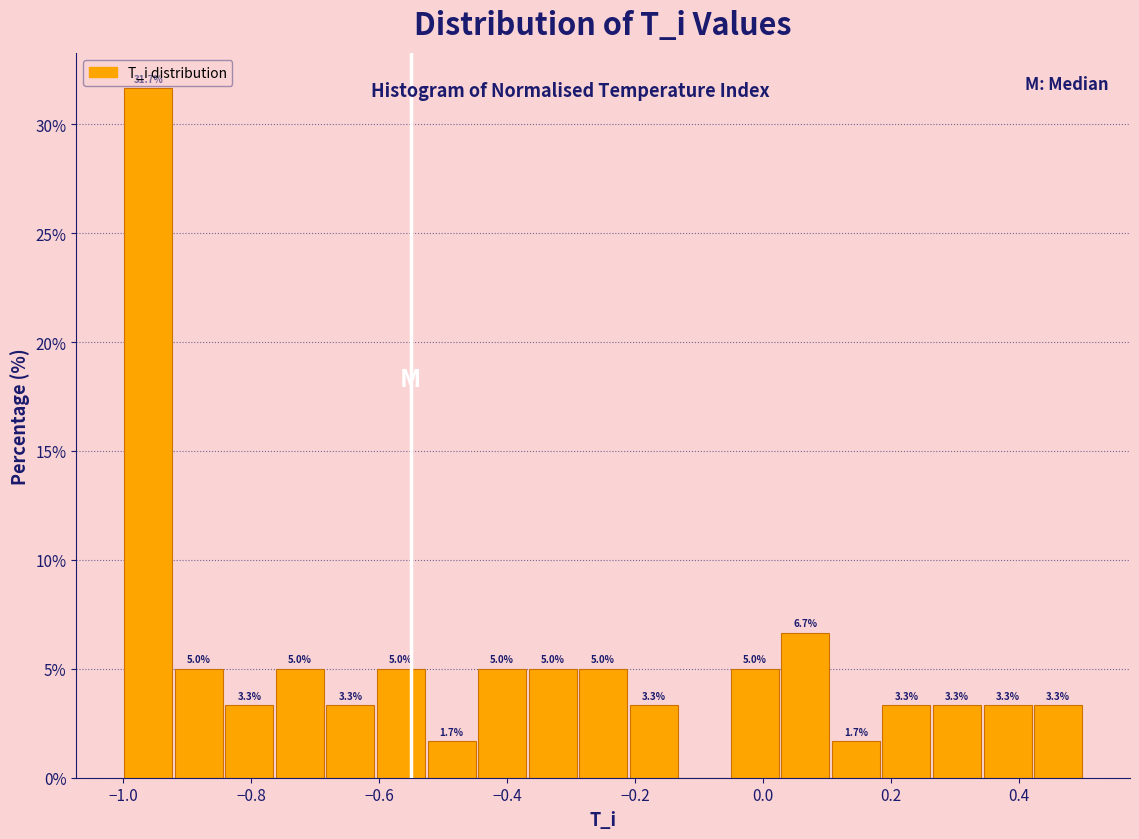

Around what value on the x-axis is the tallest bar? Give the approximate position of its centre, as read against the axis.

-0.96